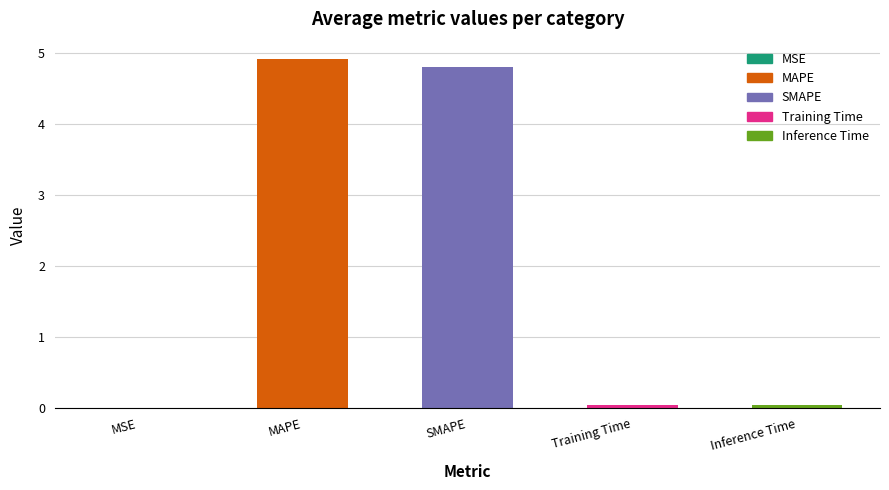

What is the approximate value at MAPE?

4.9